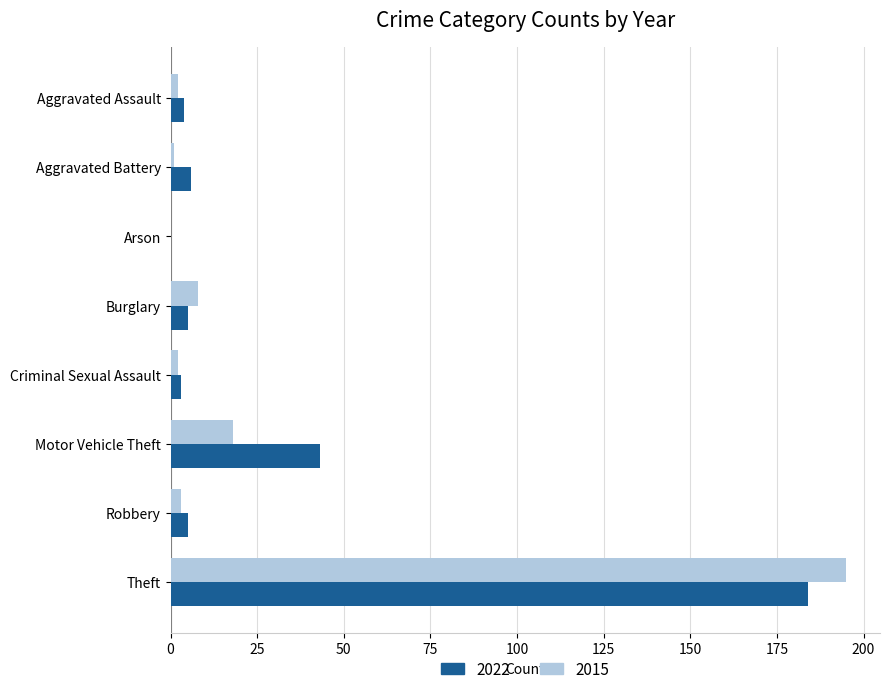

What is the highest value of the 2015 series?

195